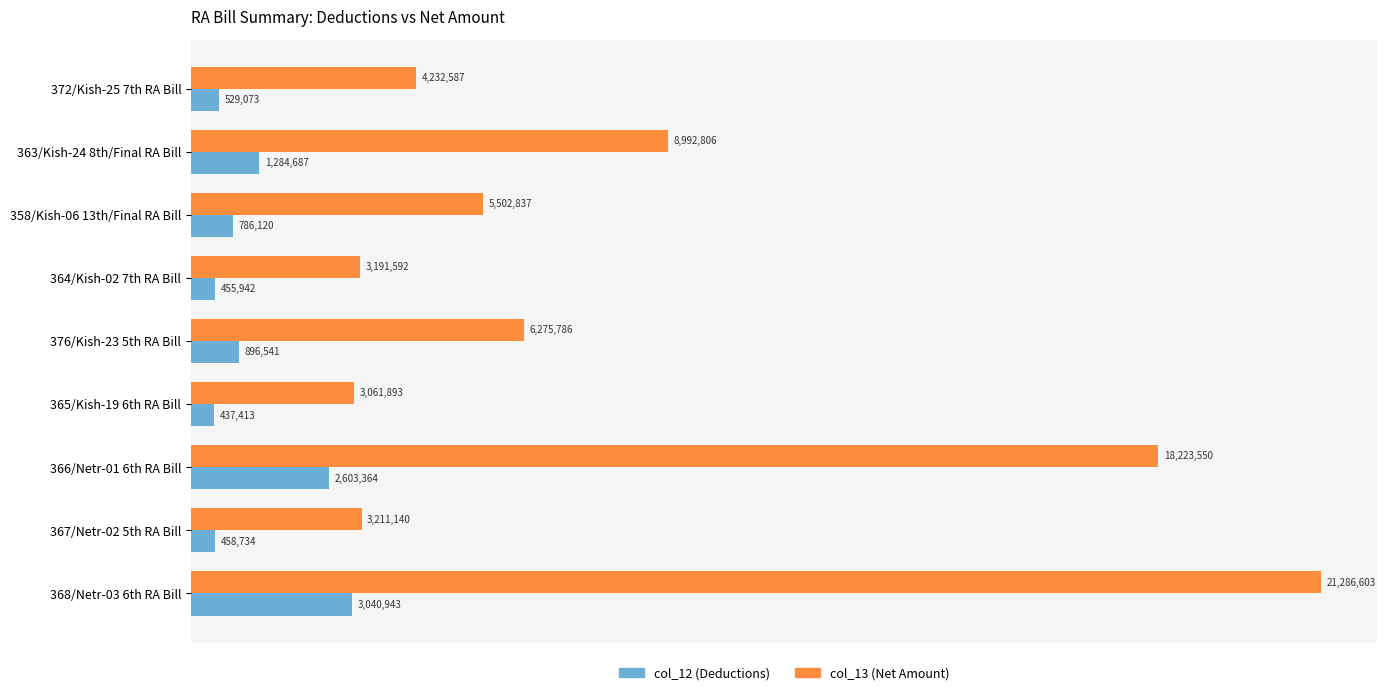

Which series has the largest total across all categories?

col_13 (Net Amount)